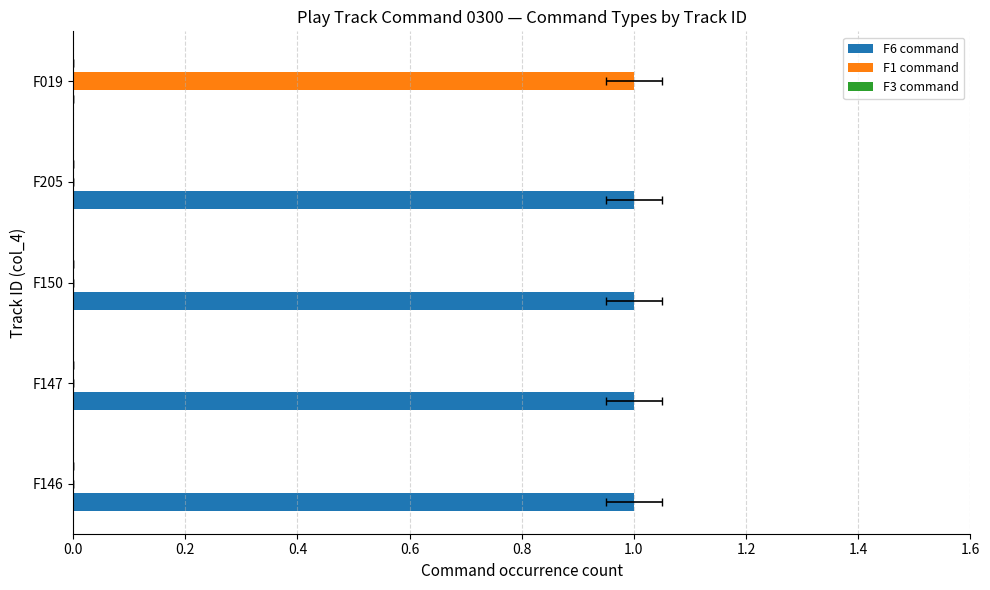

How many bars are there in each group?

3